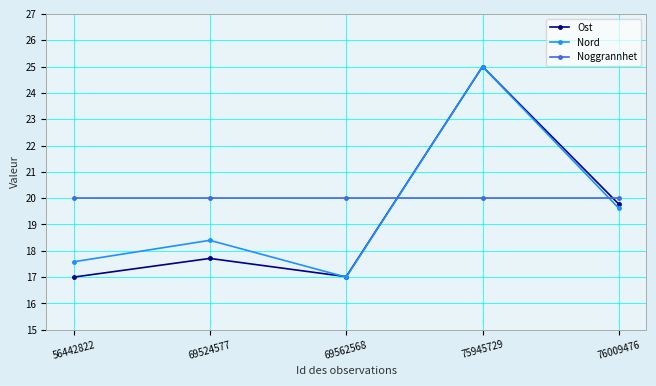

How many interior local peaks does the Ost series have?

2